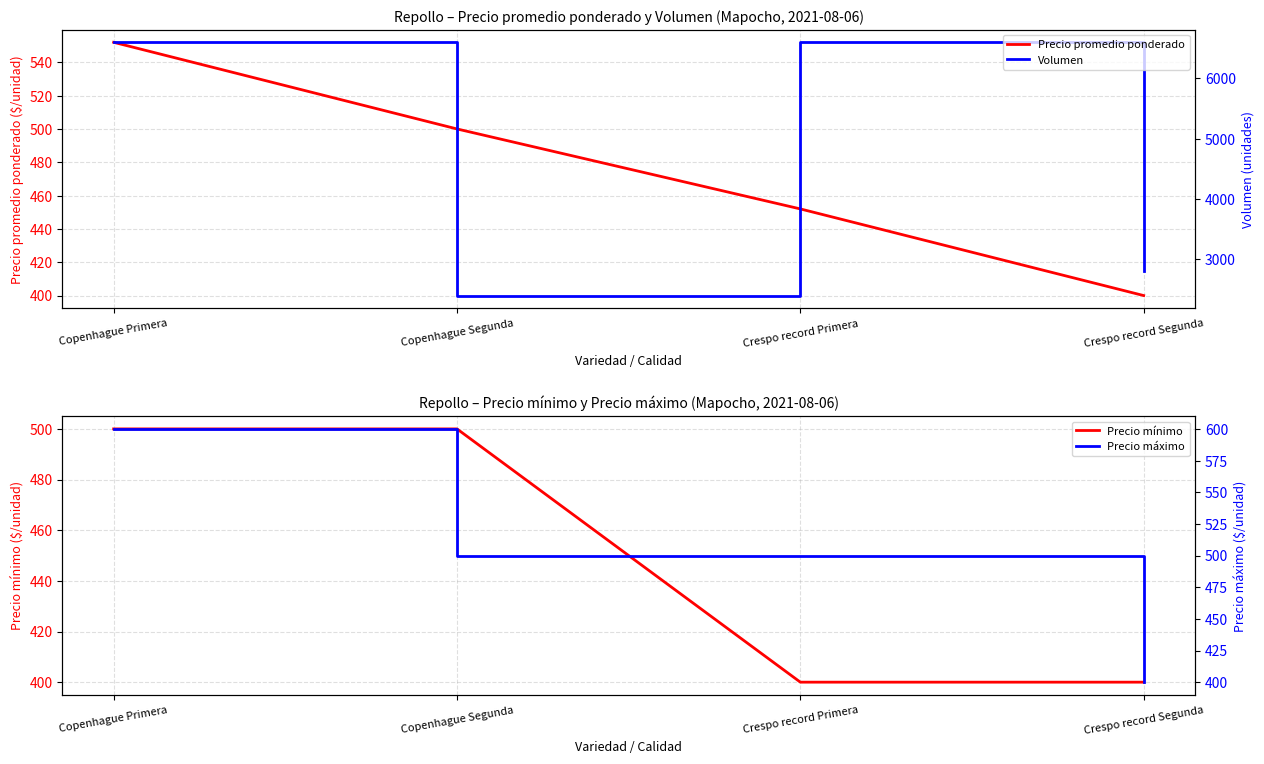

What are all the series names shown in the legend?

Precio promedio ponderado, Precio mínimo, Volumen, Precio máximo